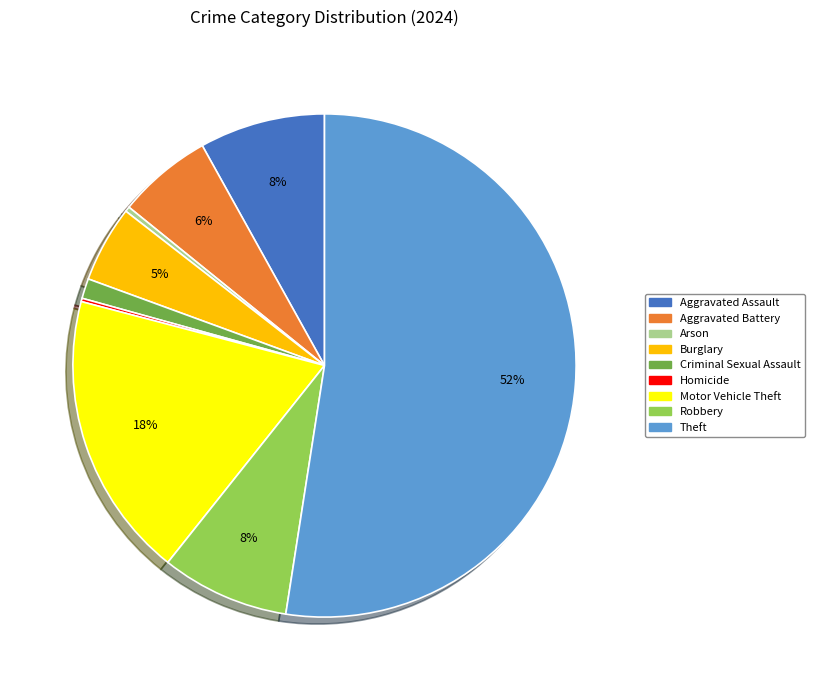

Between Aggravated Assault and Theft, which is larger?

Theft